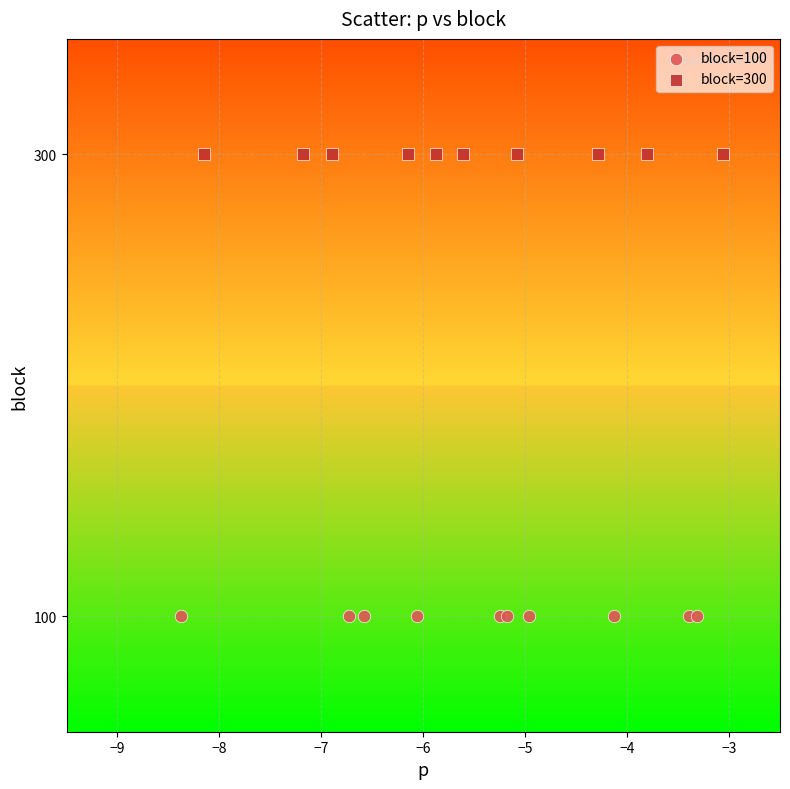

Which series reaches the minimum Y coordinate?

block=100